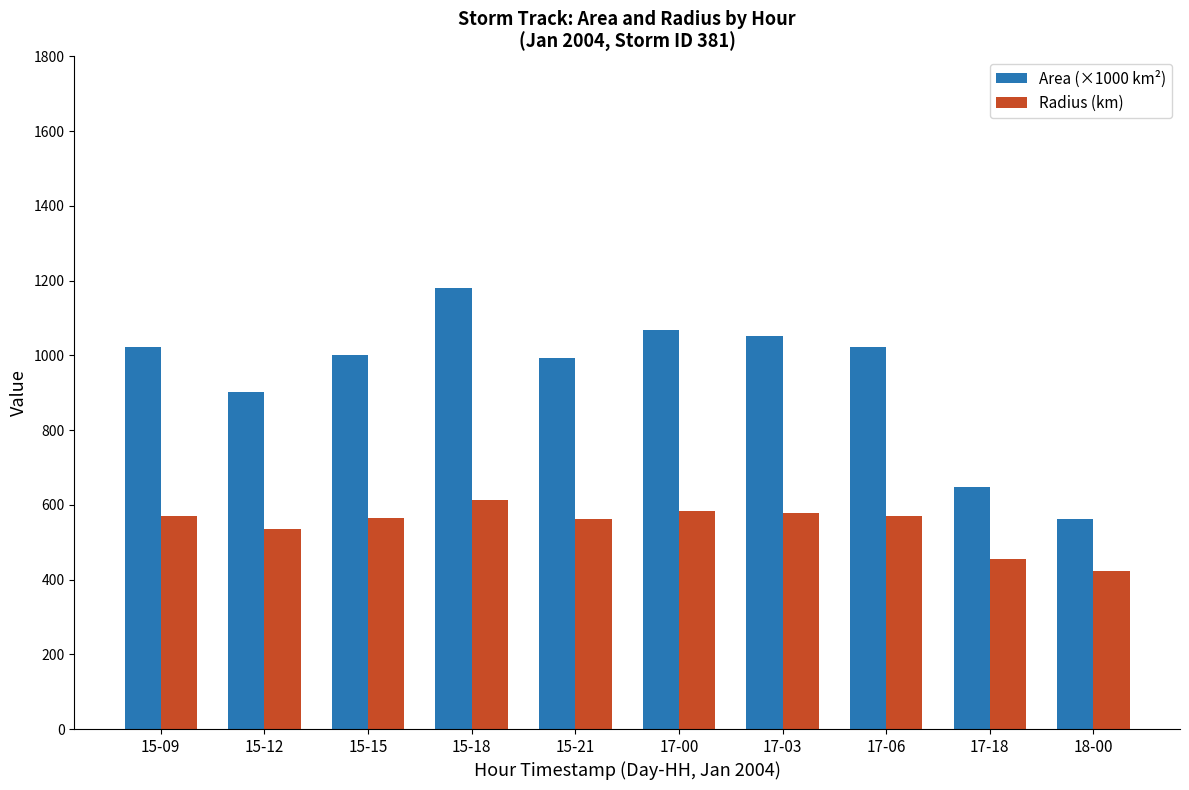

What is the value of the Radius (km) bar at the 5th from the left?

561.9